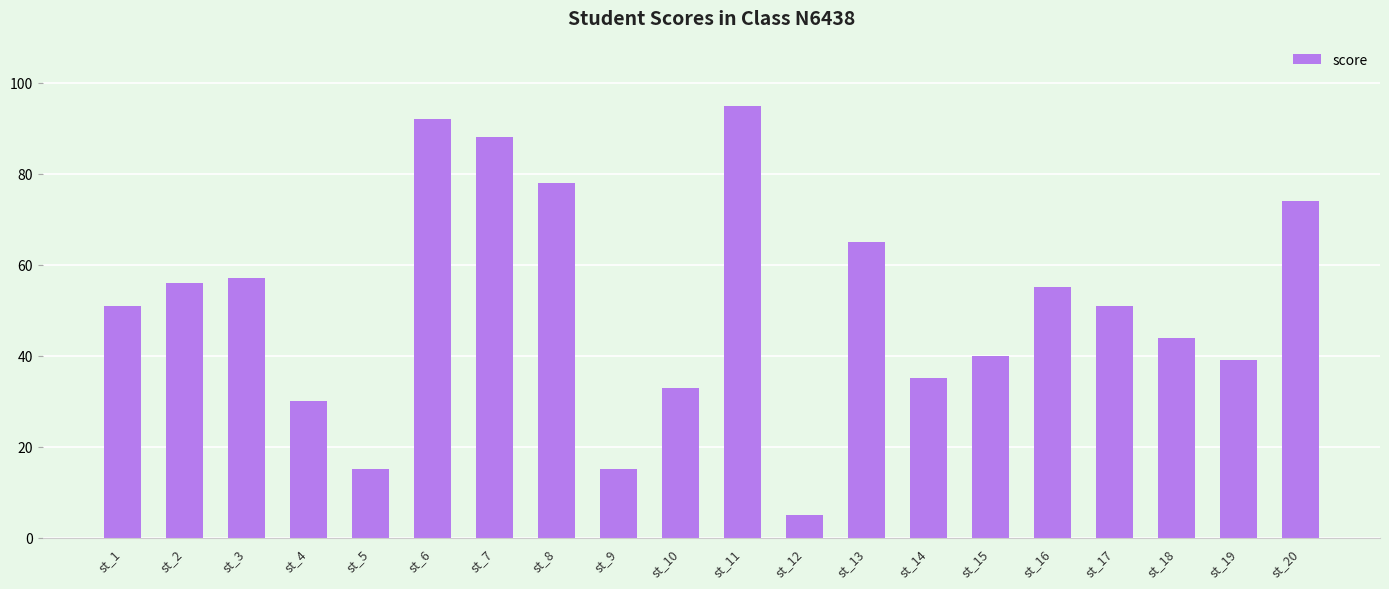

What is the difference between the values at st_11 and st_16?

40